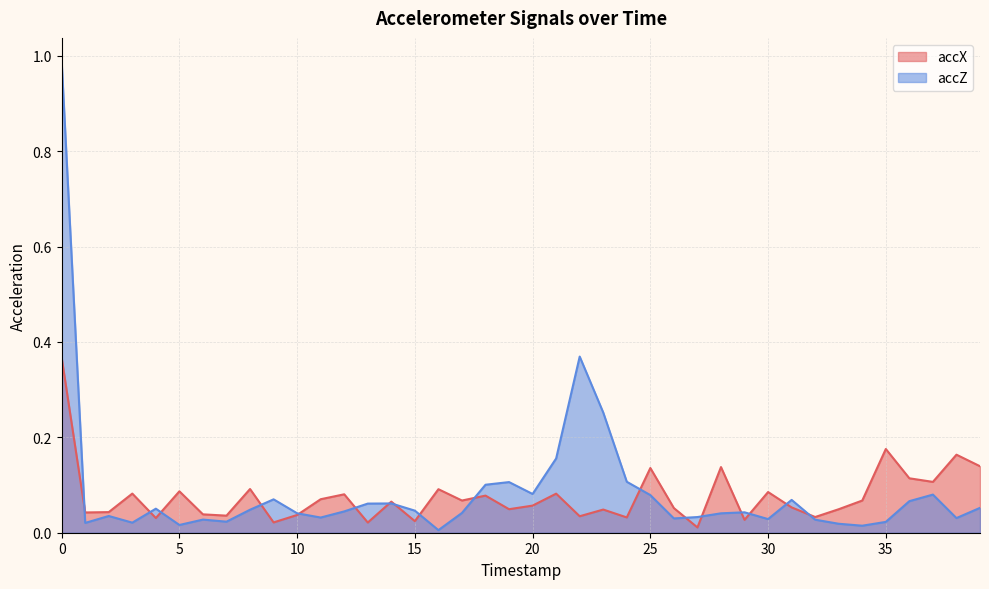

Which category has the lowest value in the accX series?

27